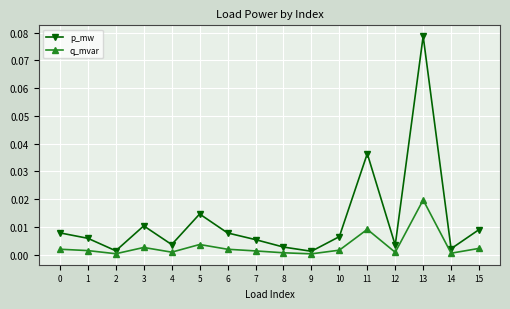

What is the sum of all p_mw values?

0.2